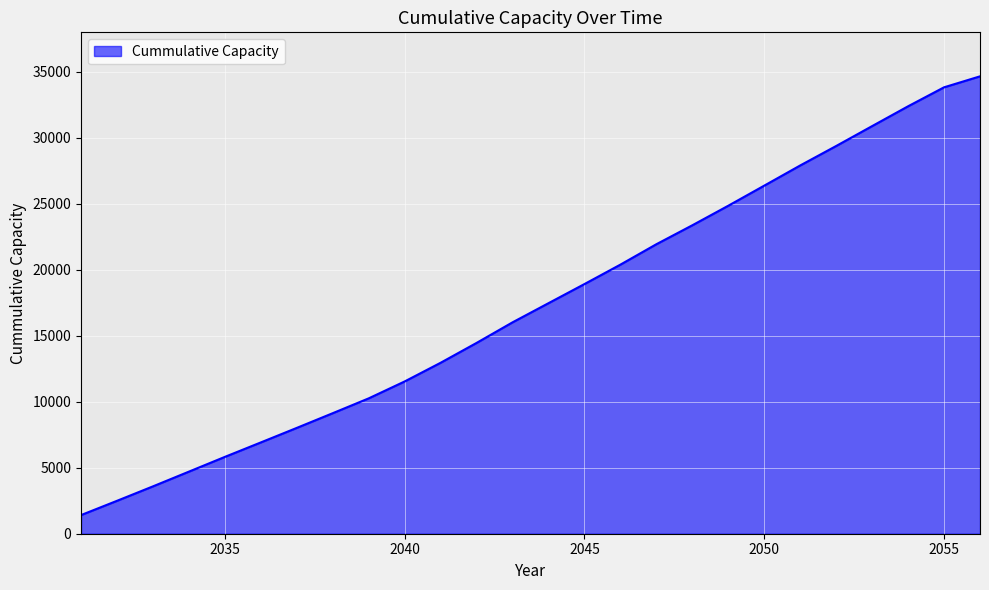

What is the greatest value displayed?

34664.8